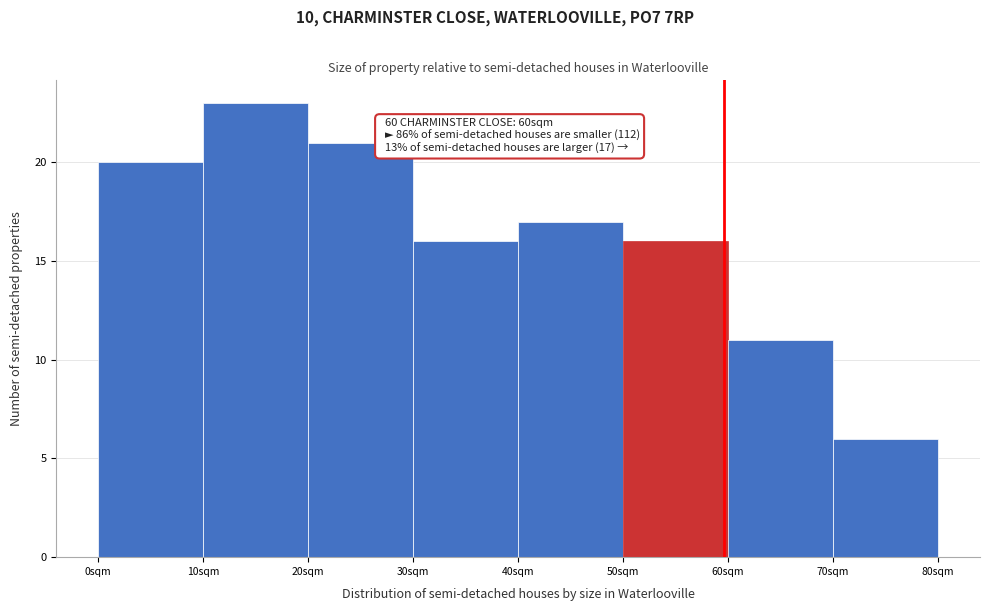

Which range on the x-axis has the tallest bar?

10 to 20